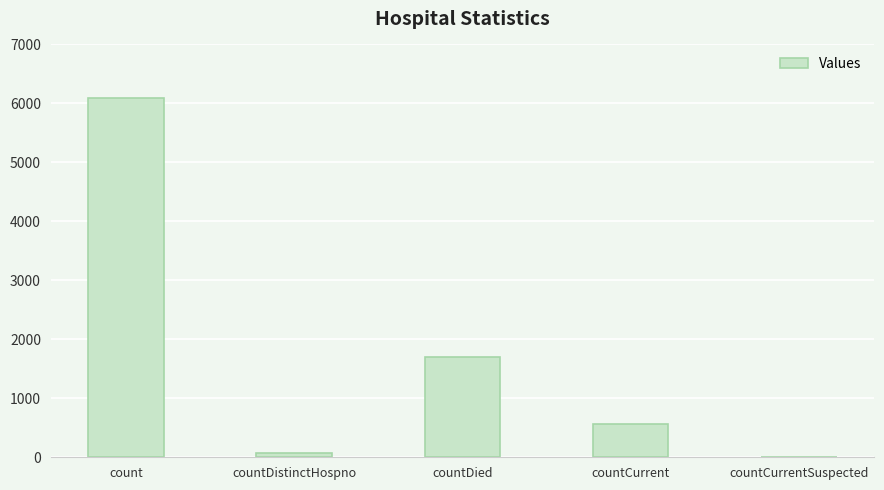

Reading left to right, transcribe all the data shown in this chart.

6090	77	1693	562	0